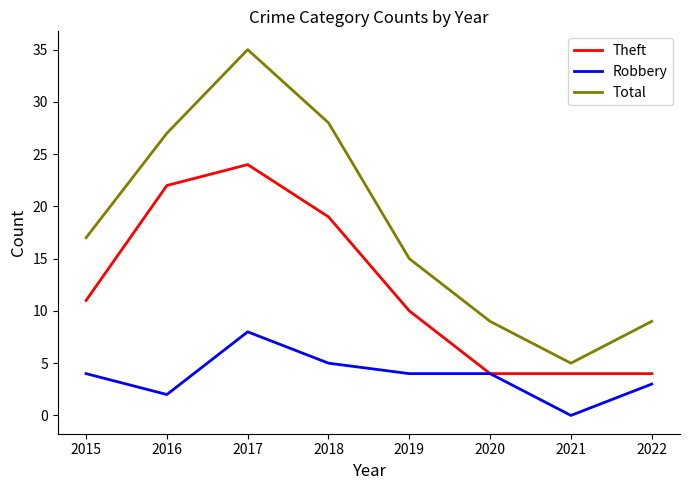

At 2021, list the series in order from largest to smallest.

Total, Theft, Robbery